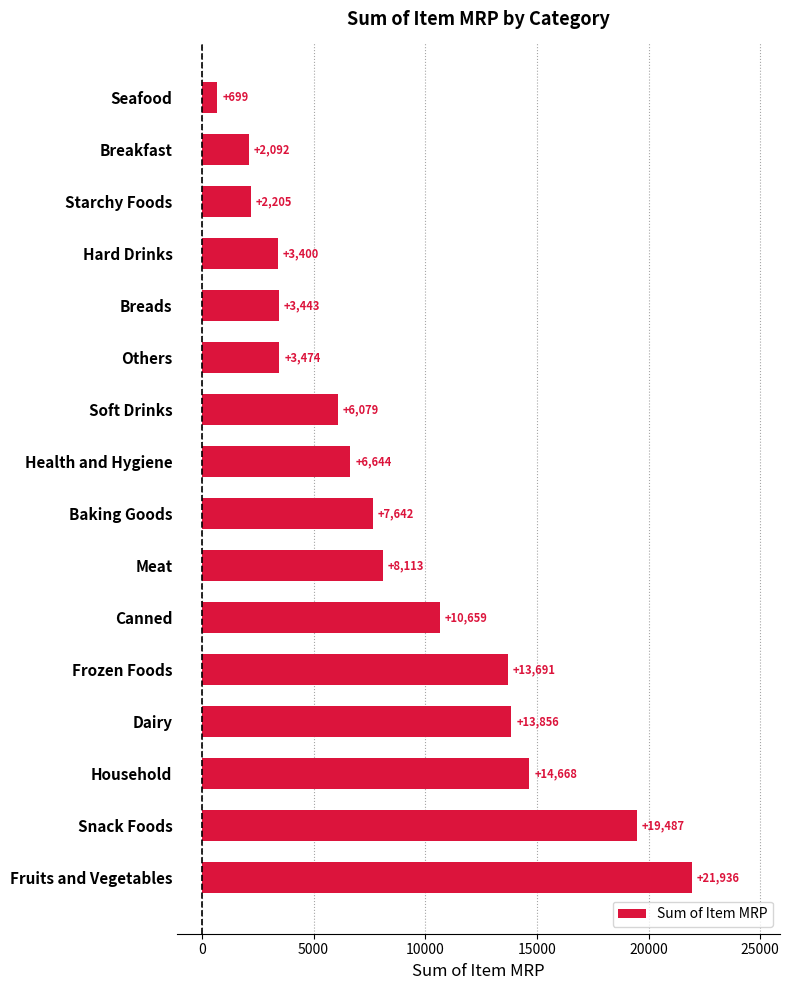

Between Fruits and Vegetables and Seafood, which is larger?

Fruits and Vegetables